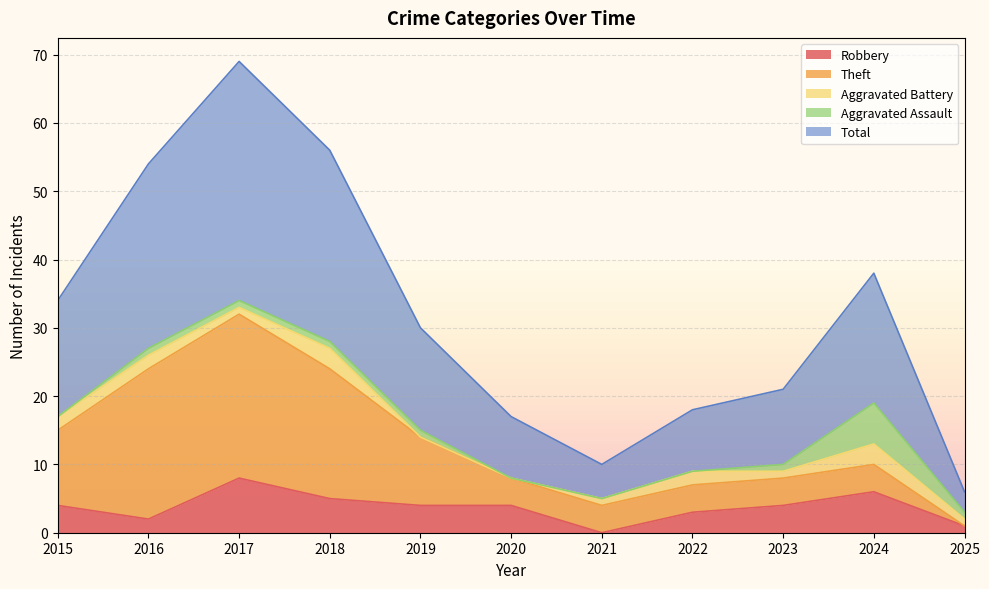

What value does the Total series have at 2015, to the nearest 5?

15